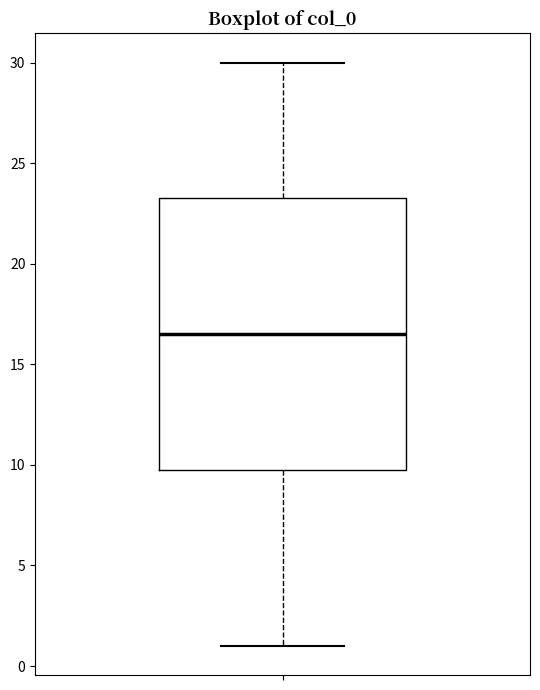

Read this box plot against the y-axis: the position of the median line, the range covered by the box, and the ends of both whiskers. The values are not printed on the chart, so give them approximately, as read against the axis.

median 16.5, box 10.0 to 23.5, whiskers 1.0 to 30.0